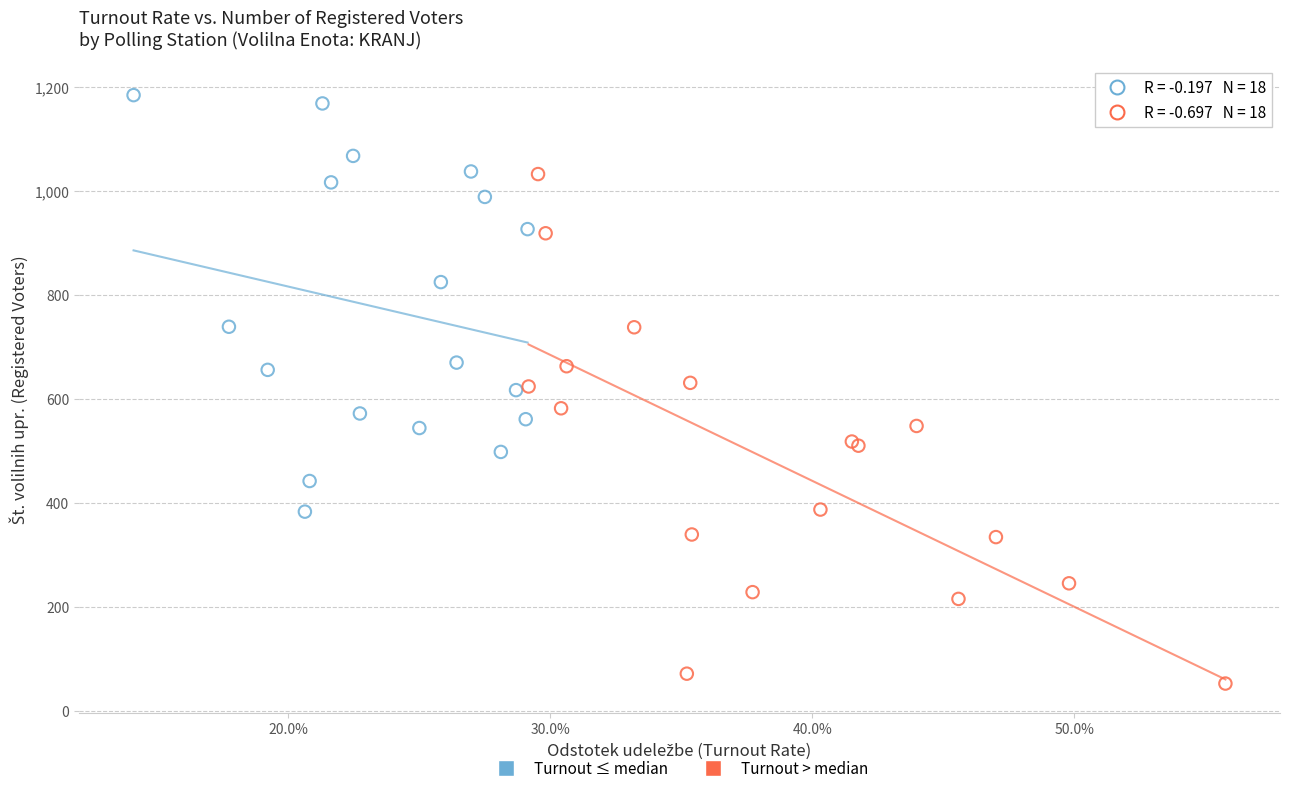

Which series has the largest Y range (max minus min)?

Turnout > median